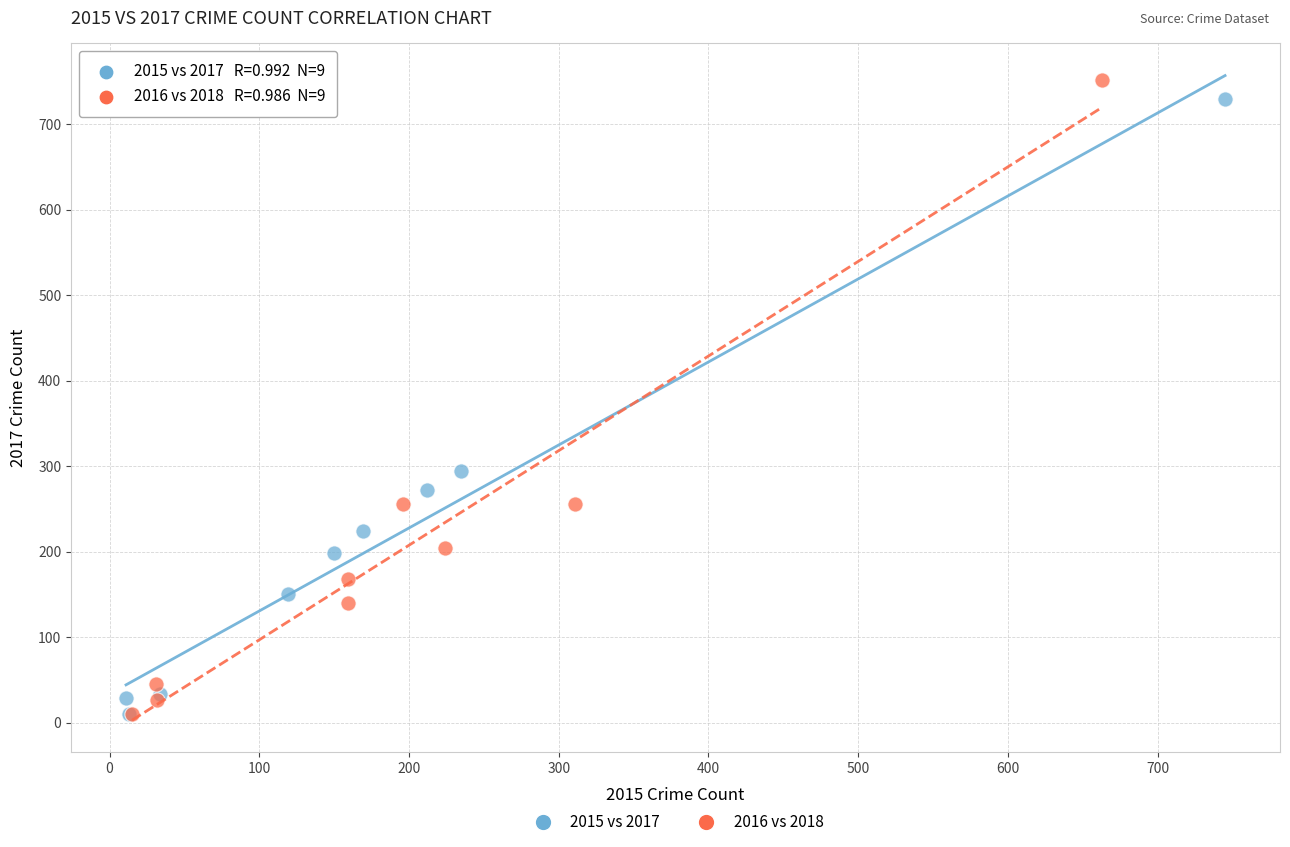

What are all the series names shown in the legend?

2015 vs 2017, 2016 vs 2018